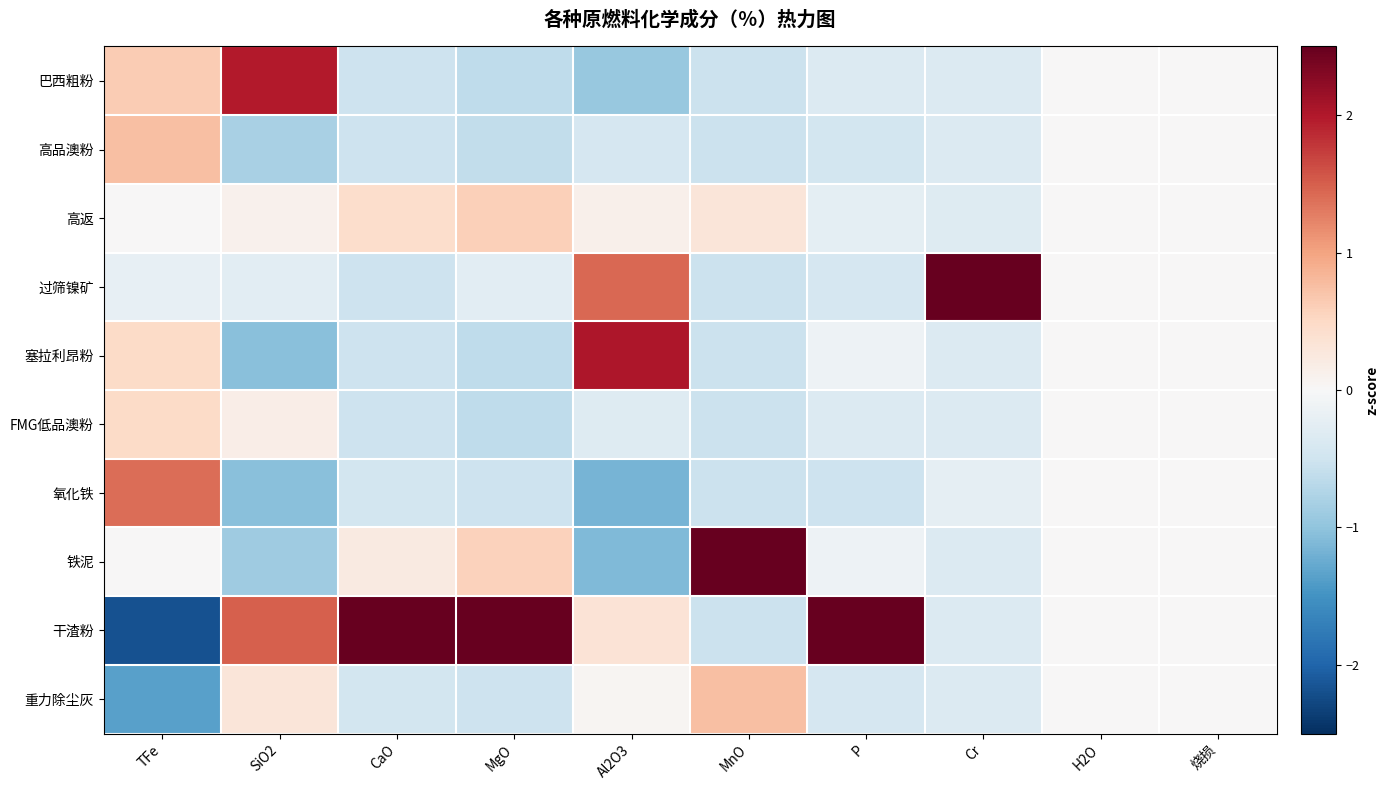

At which category is the sum across all series the highest?

TFe